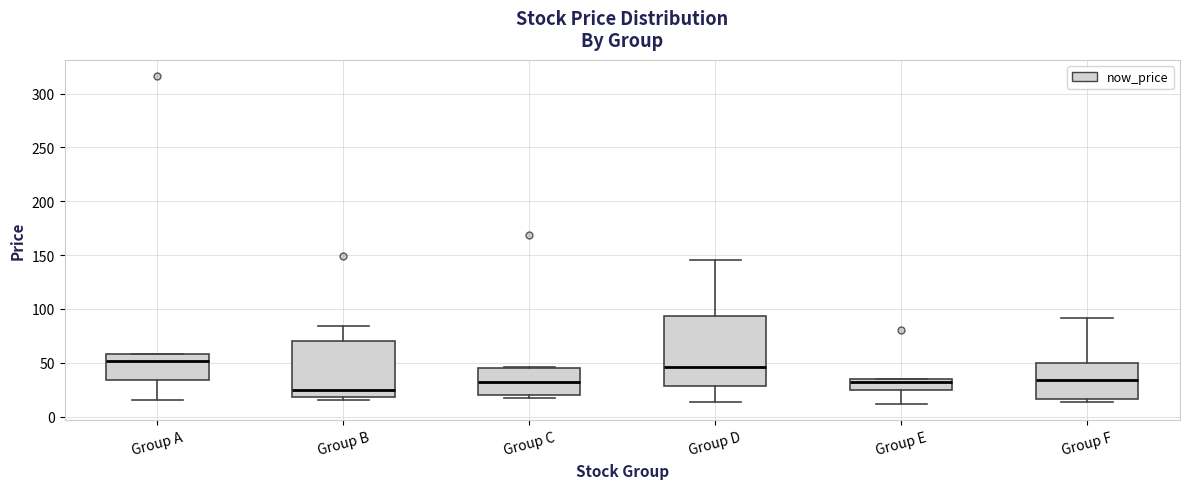

Reading left to right, transcribe this box plot: for each box, give where its median line is, the range the box spans, and where its two whiskers end, as read against the y-axis. The values are not printed on the chart, so give them approximately, as read against the axis.

Group A: median 50, box 35 to 60, whiskers 15 to 60
Group B: median 25, box 20 to 70, whiskers 15 to 85
Group C: median 30, box 20 to 45, whiskers 15 to 45
Group D: median 45, box 30 to 95, whiskers 15 to 145
Group E: median 30, box 25 to 35, whiskers 10 to 35
Group F: median 35, box 15 to 50, whiskers 15 (just below the box's lower edge) to 90